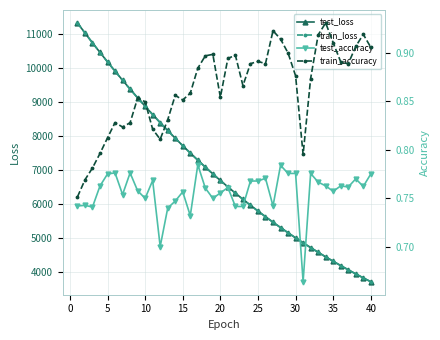

What is the lowest value of the train_loss series?

3707.6